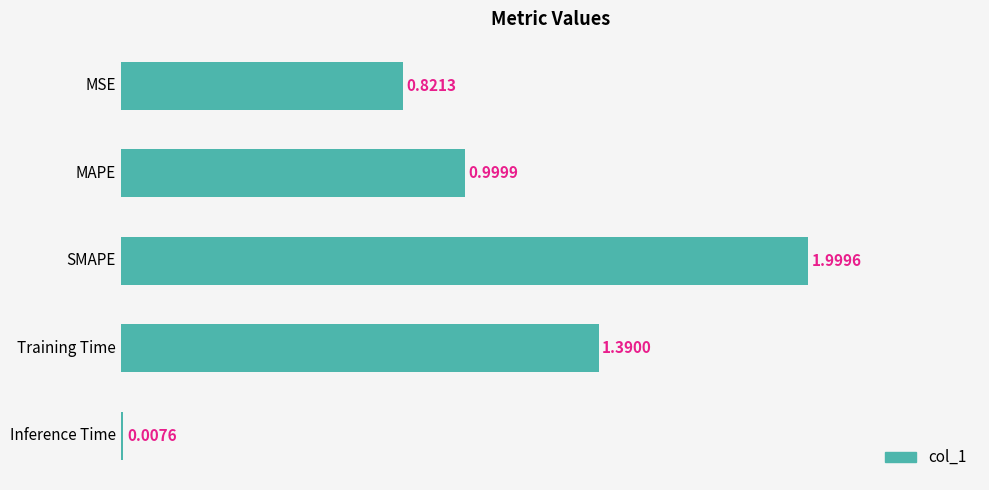

Are the bars grouped side by side (vs. stacked)?

No